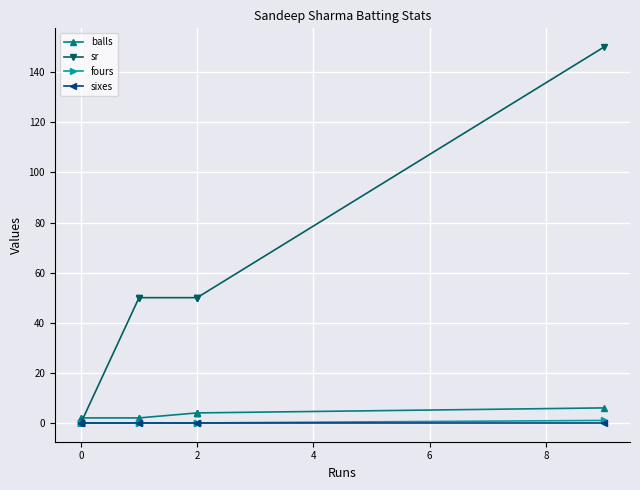

Which has a higher value, −2 or 4?

4